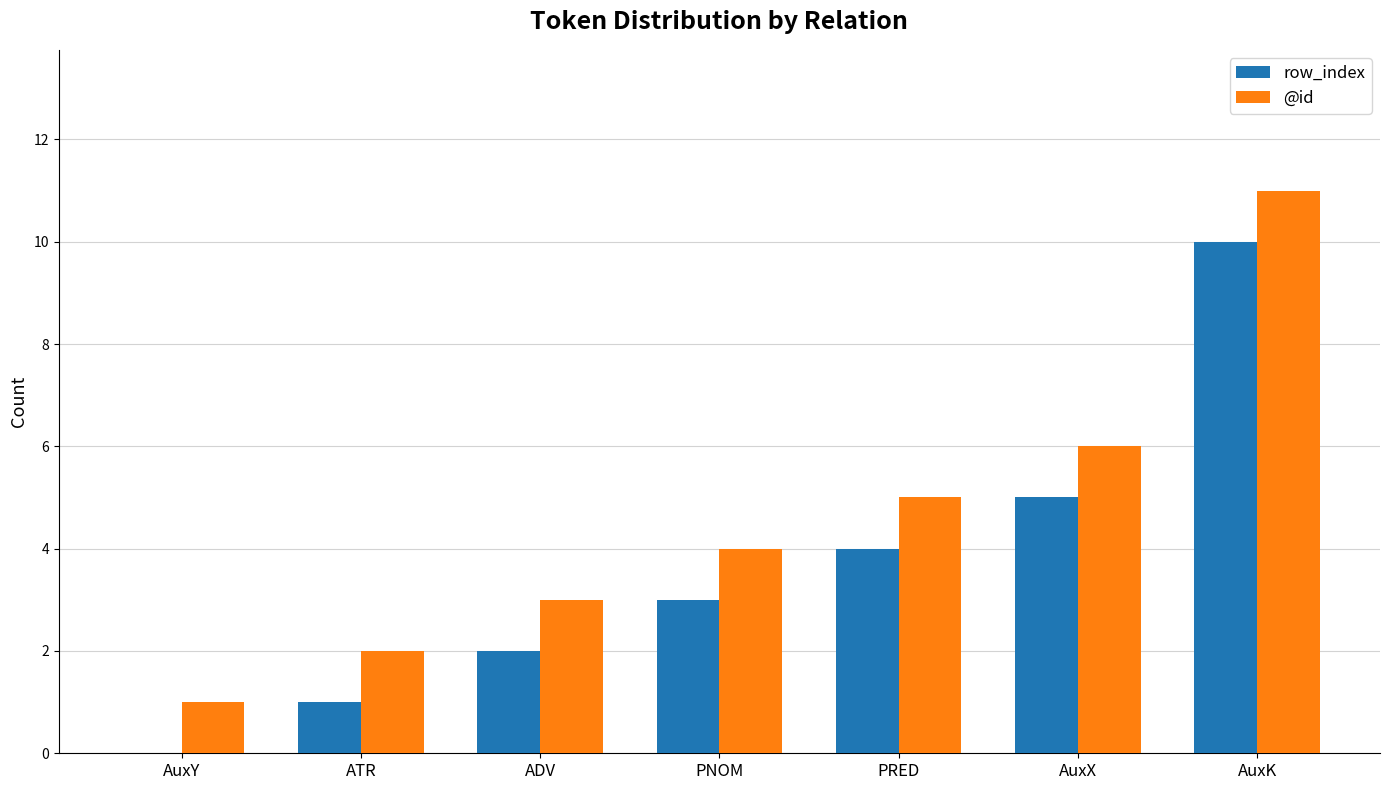

What is the maximum value for row_index?

10